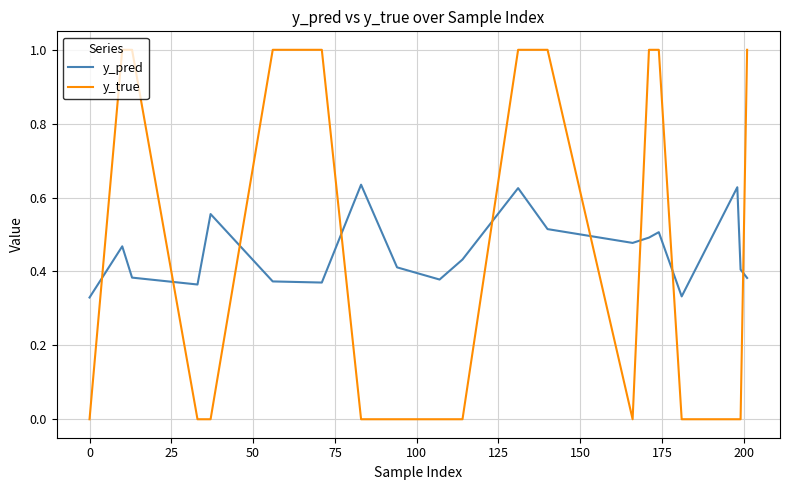

Which series has the widest spread of values?

y_true